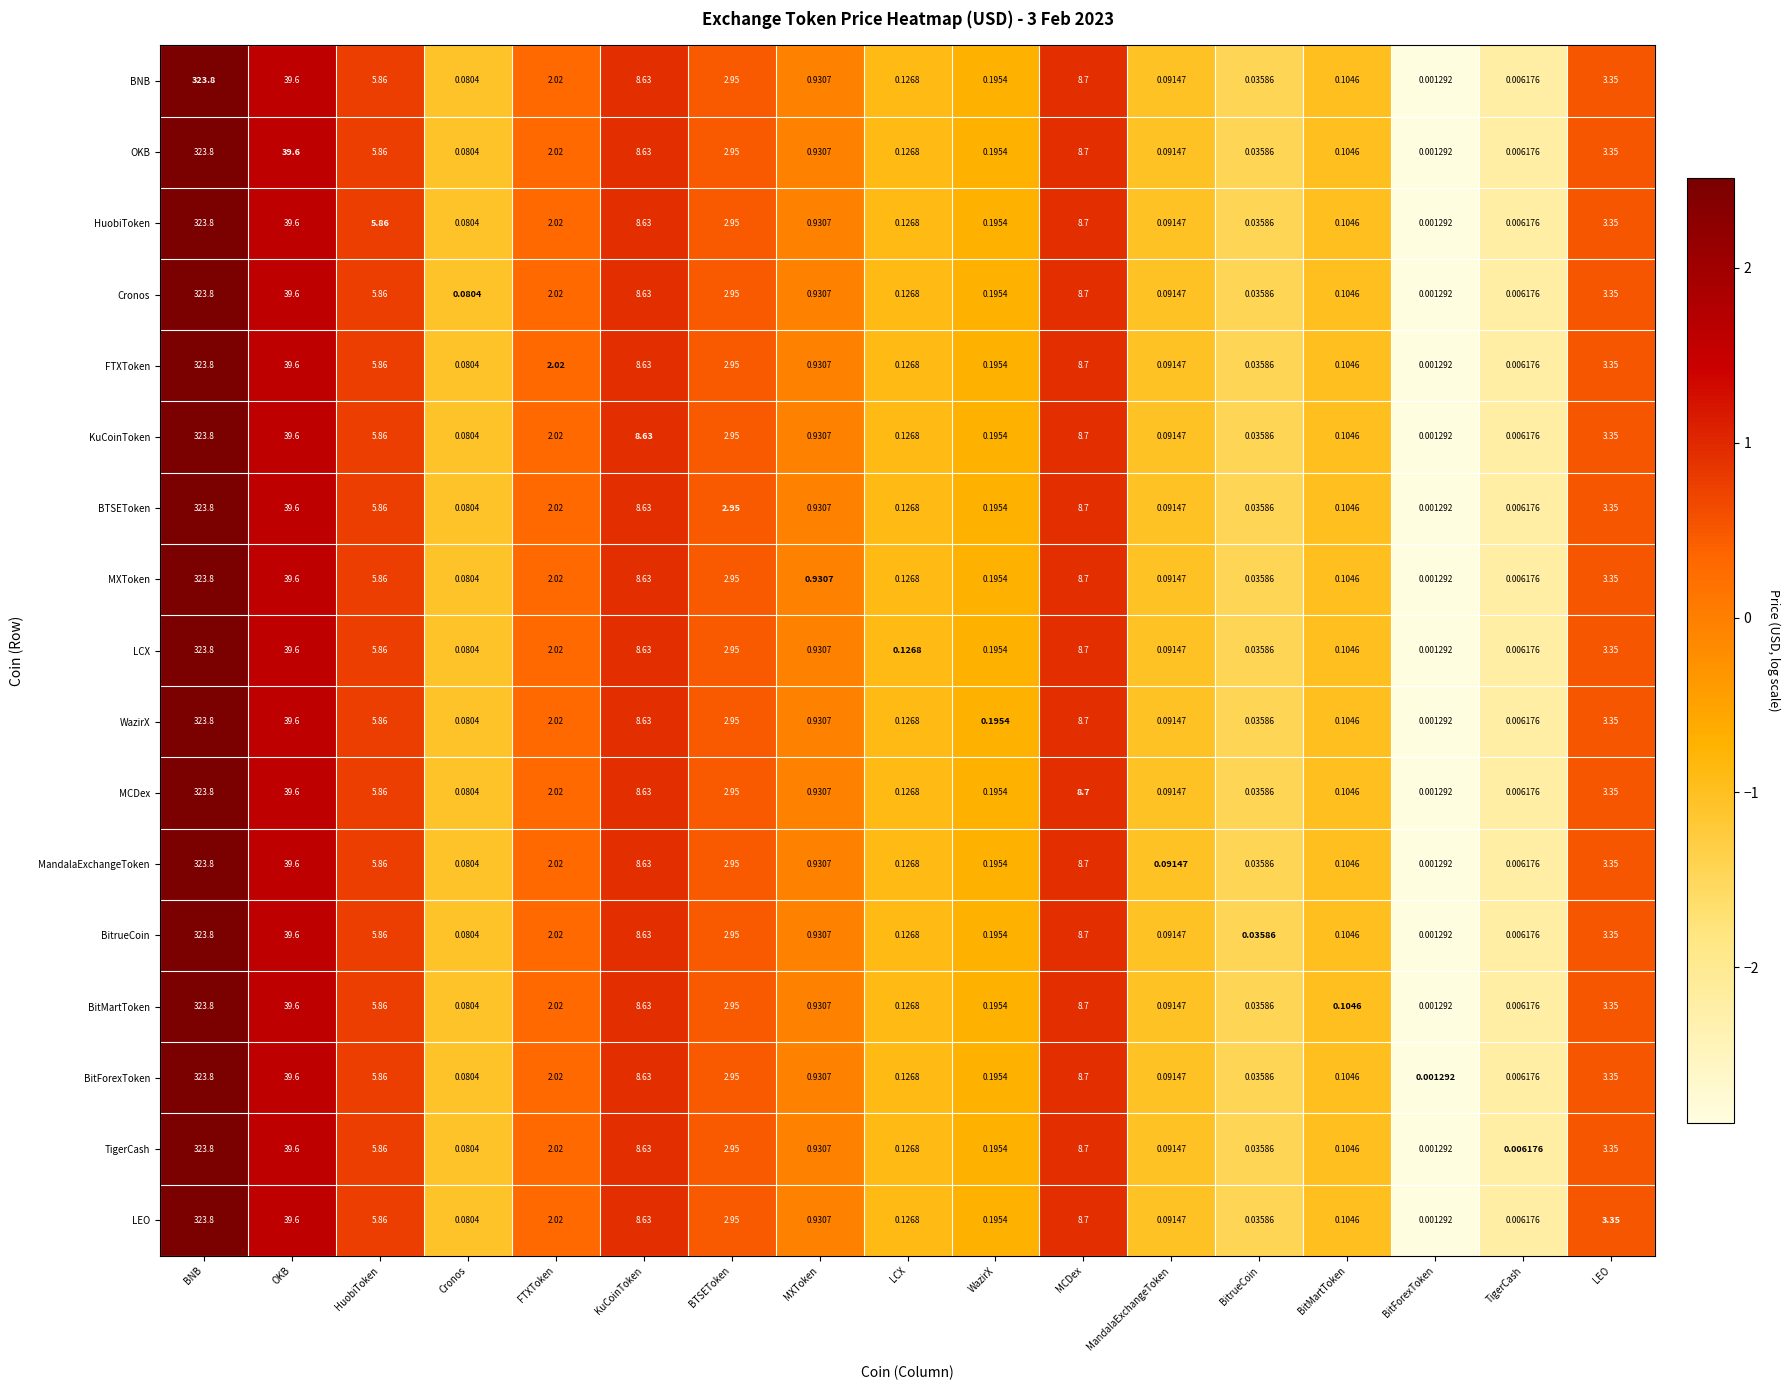

Which category has the lowest value in the BTSEToken series?

BitForexToken